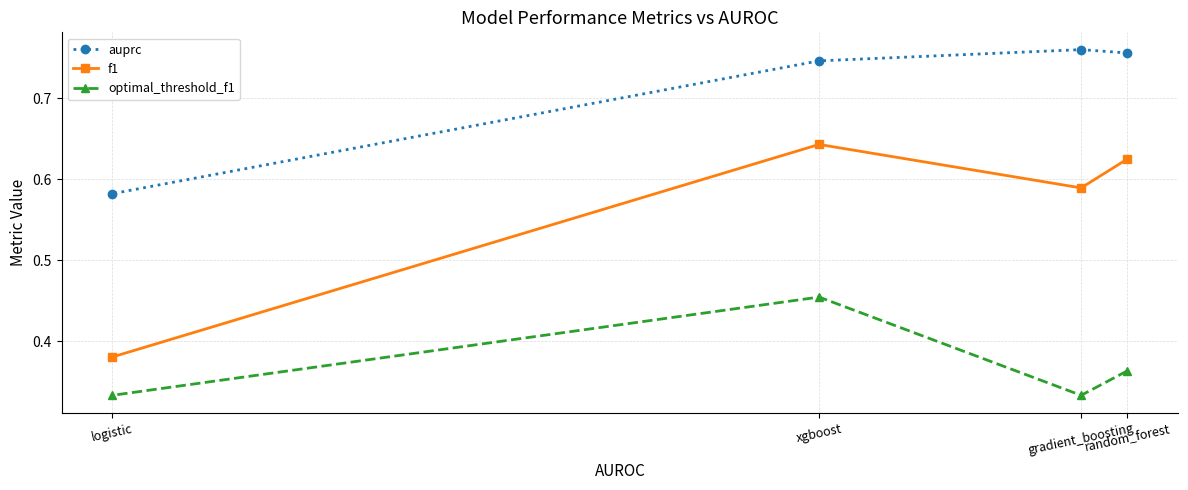

In optimal_threshold_f1, how many points are lower than both neighbors (excluding endpoints)?

1